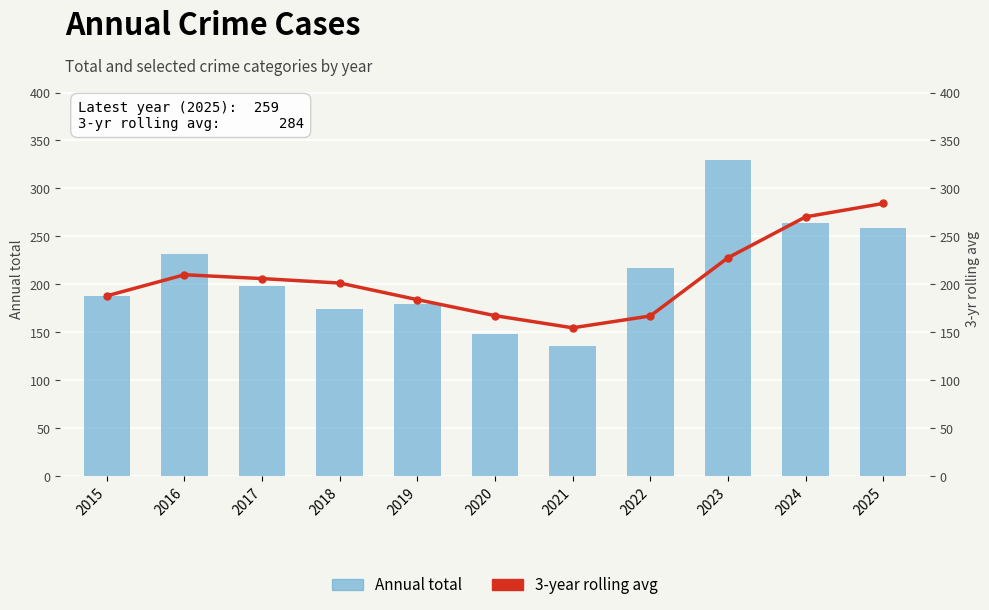

Is it true that 3-year rolling avg equals 188.0 at 2015?

True